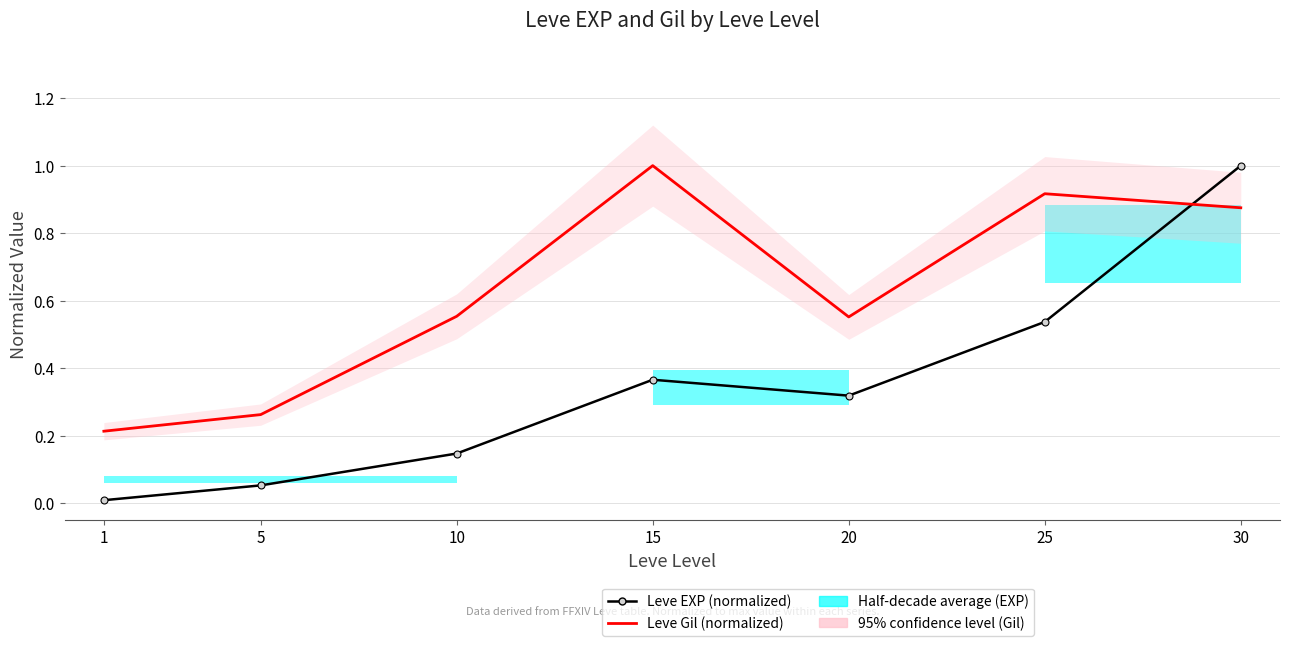

Is it true that Leve EXP (normalized) equals 0.1 at 10?

True